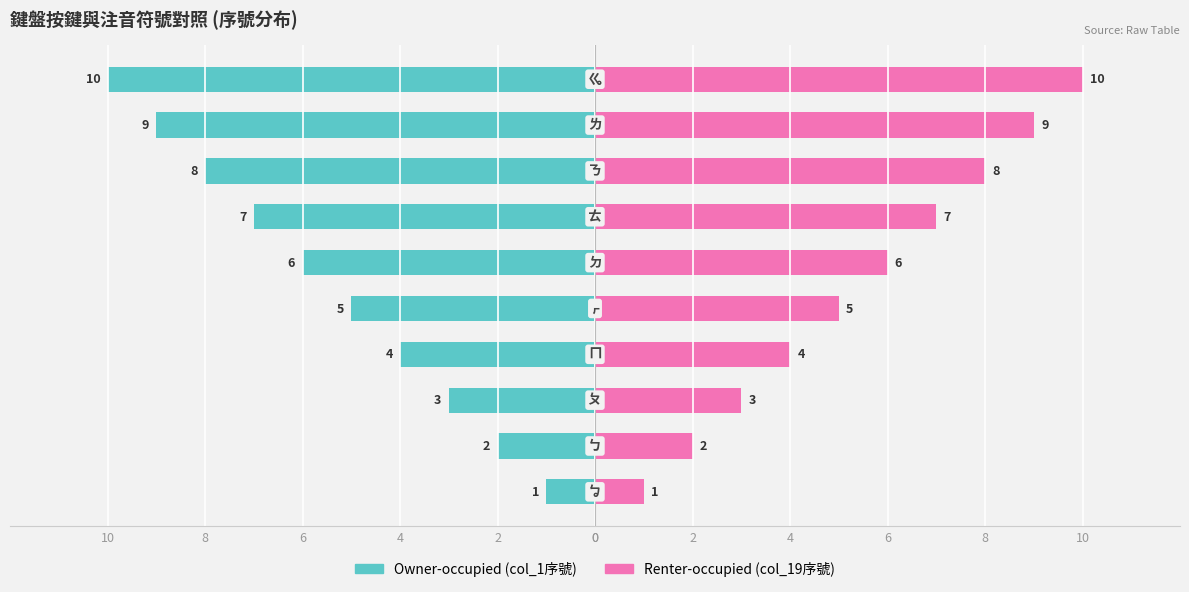

What is the sum of the Renter-occupied (col_19序號) values at 2 and 0?

3